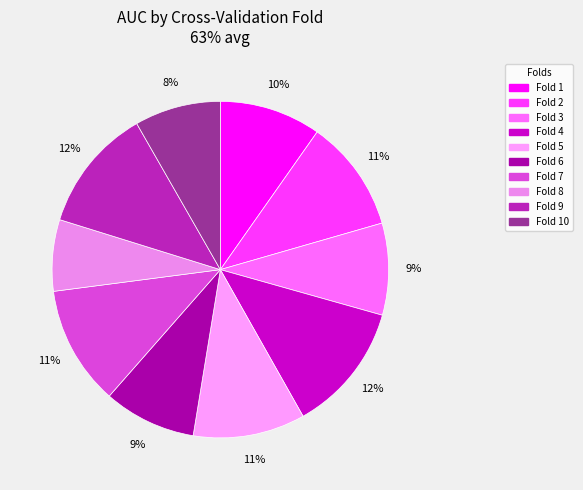

How many slices are in this pie chart?

10